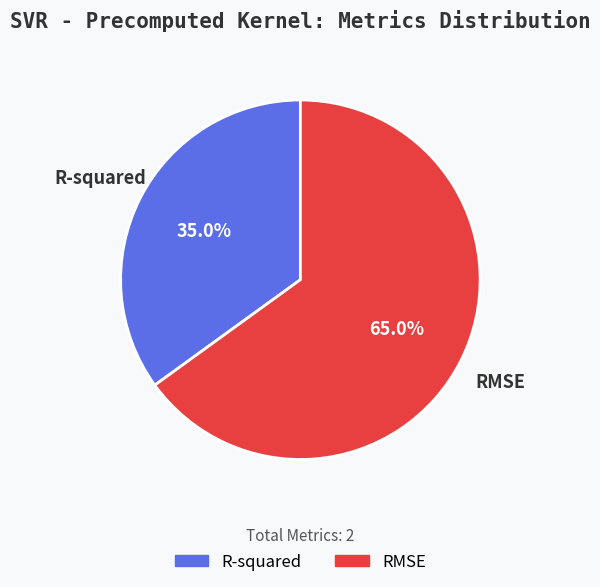

Which has a higher value, R-squared or RMSE?

RMSE